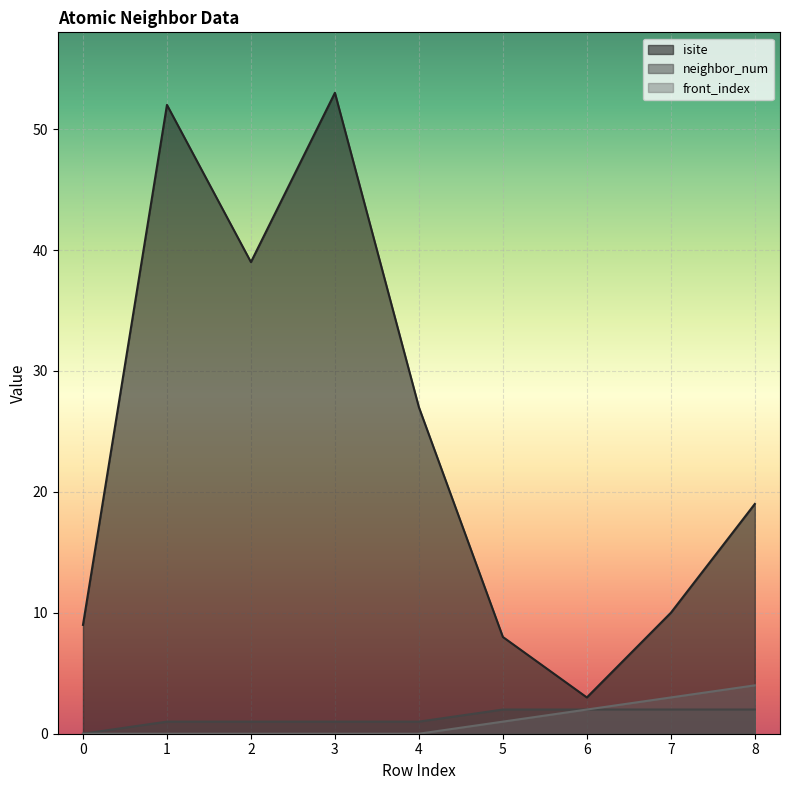

True or false: front_index and isite intersect in this chart.

False